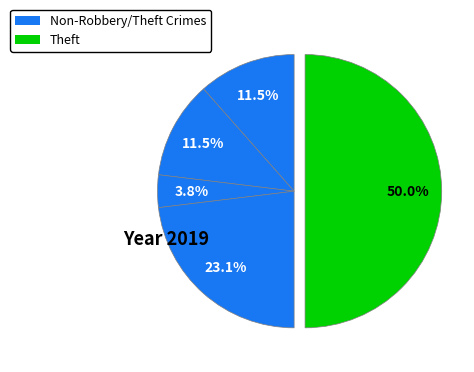

Count the number of slices in the pie.

5